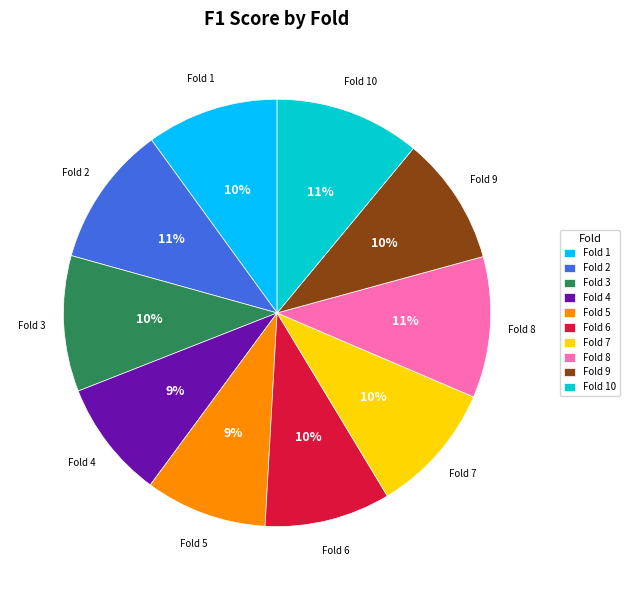

True or false: Fold 5 accounts for 9% of the total.

True